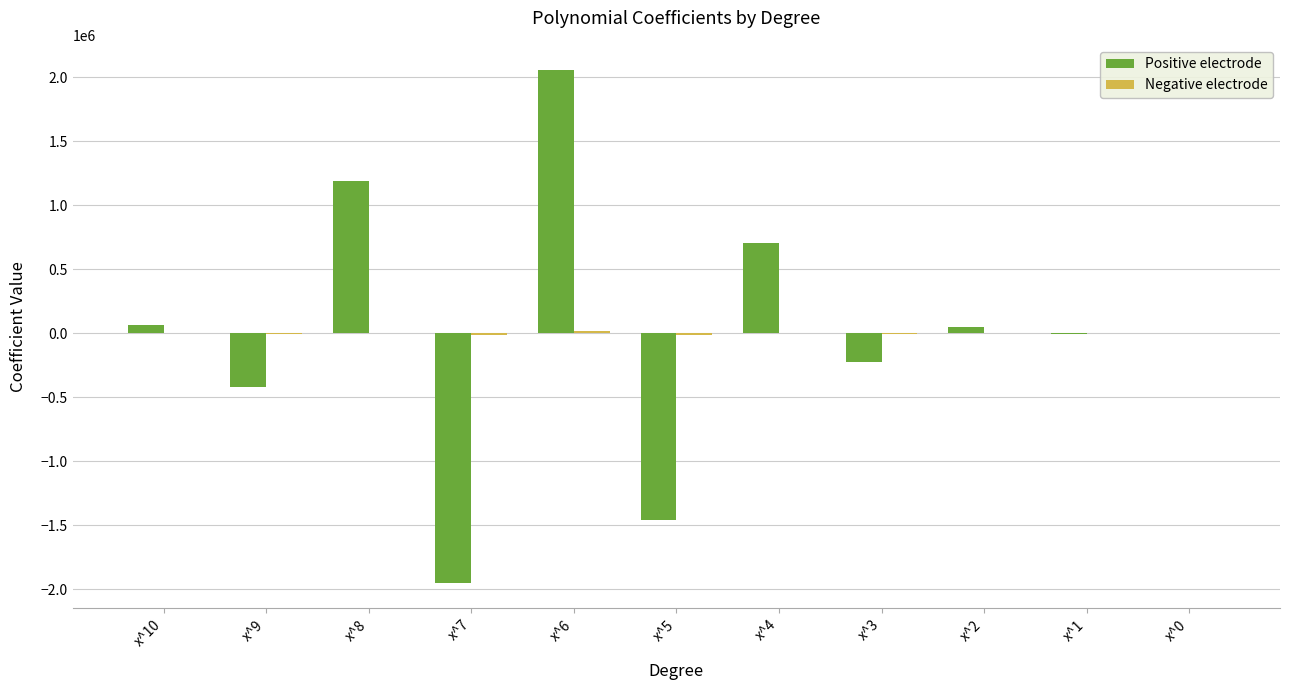

What is the greatest value displayed?

2053638.6